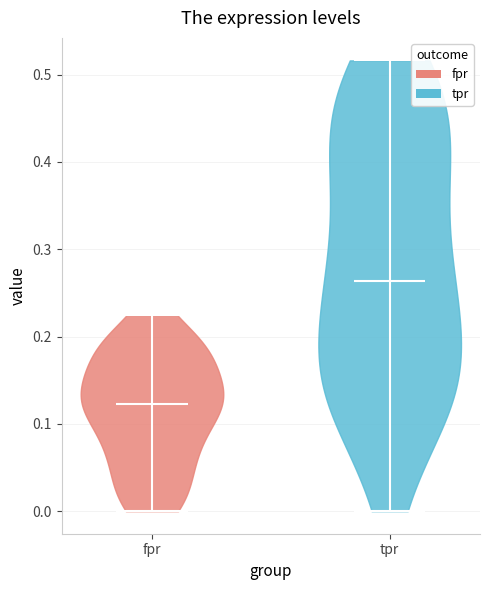

What is the lowest point the violin for fpr reaches on the y-axis? The values are not printed on the chart, so give them approximately, as read against the axis.

0.00